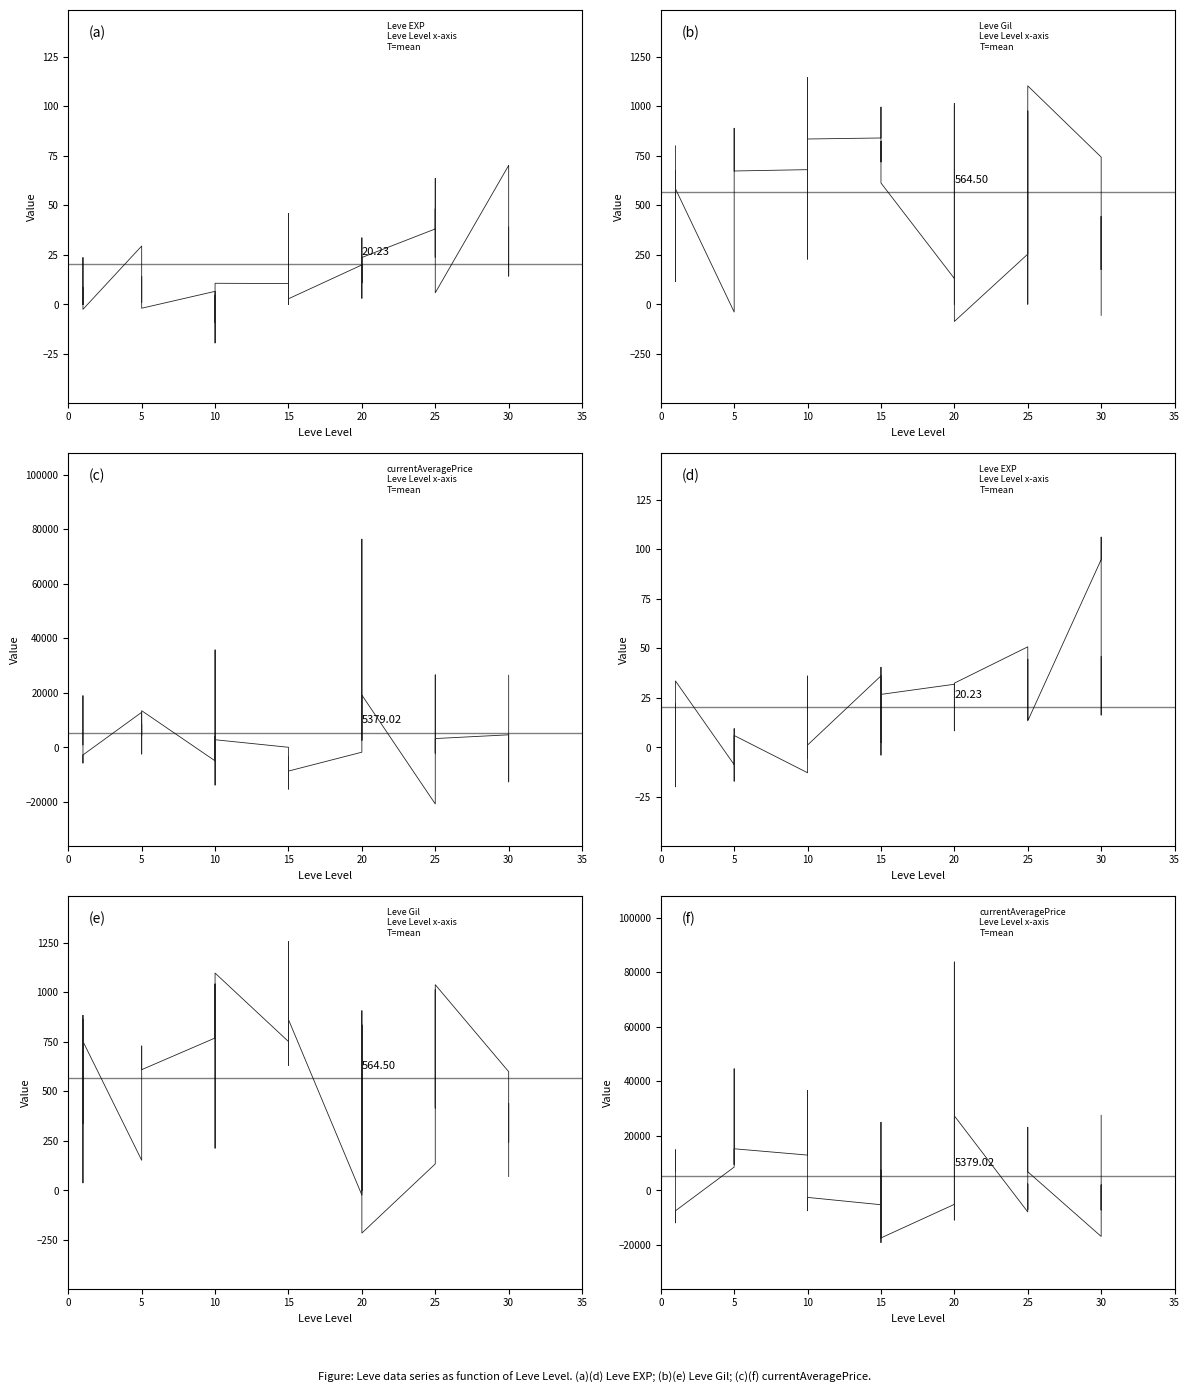

Rank the series by their maximum value, from lowest to highest.

Leve EXP, Leve Gil, currentAveragePrice